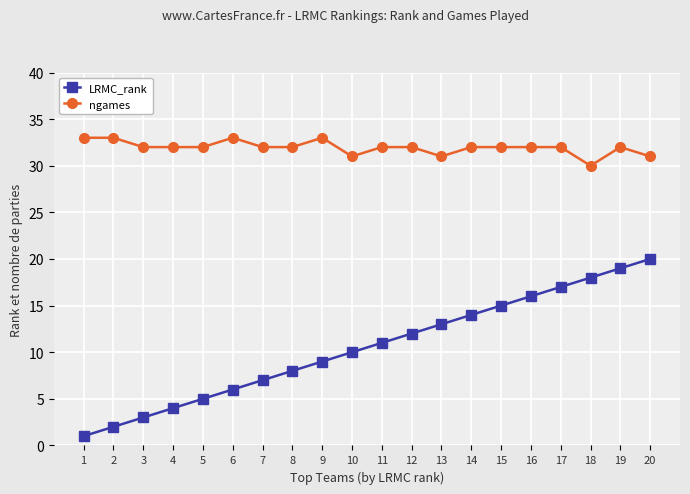

Which series has the largest range (max minus min)?

LRMC_rank